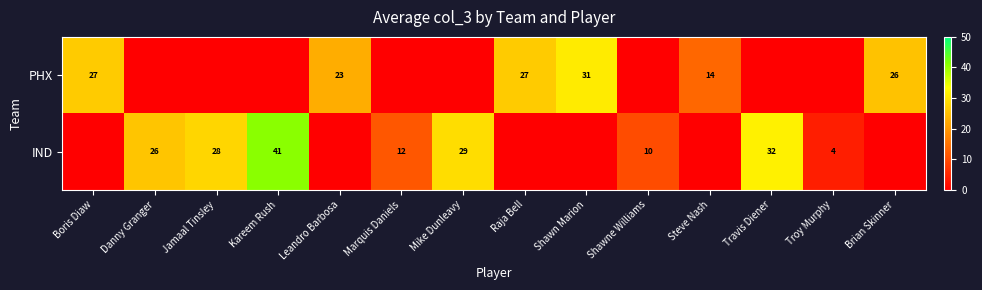

Is the value of PHX at Leandro Barbosa greater than the value of IND at Mike Dunleavy?

No